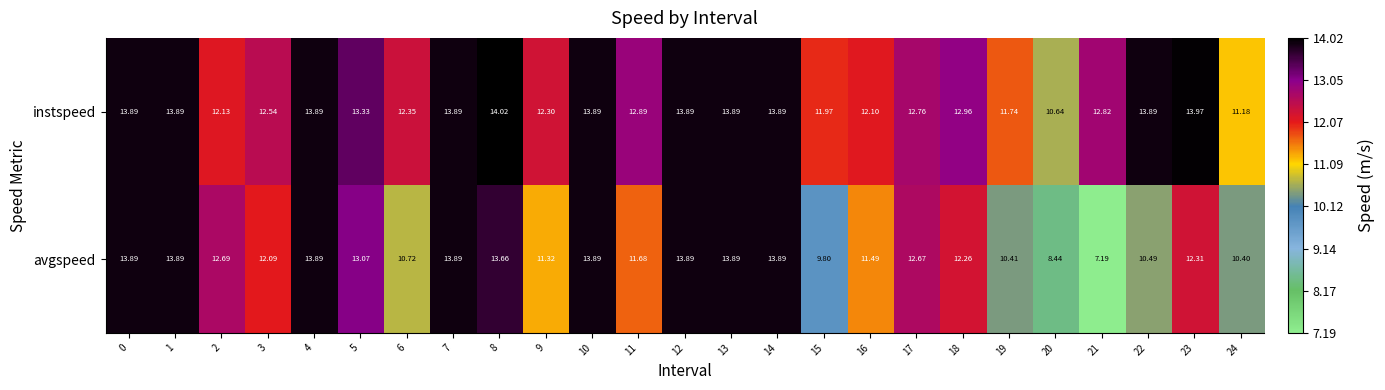

Which series has the largest range (max minus min)?

avgspeed